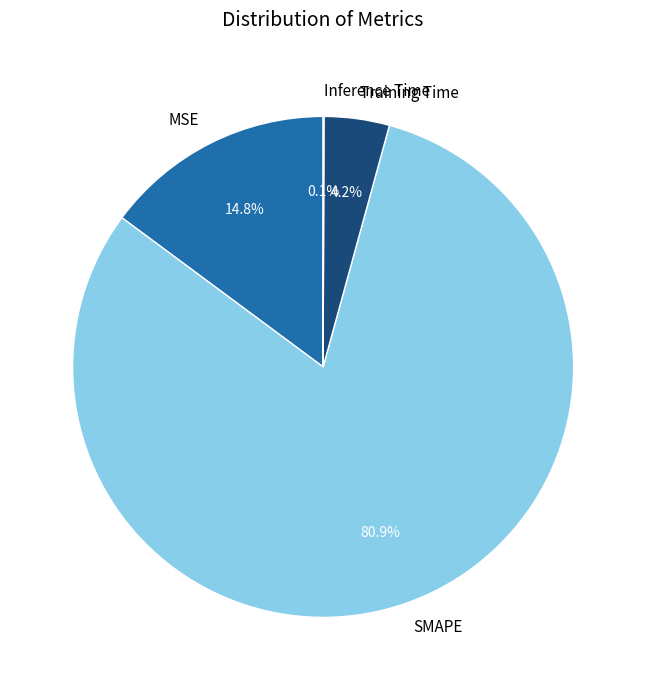

Which slice is the largest?

SMAPE